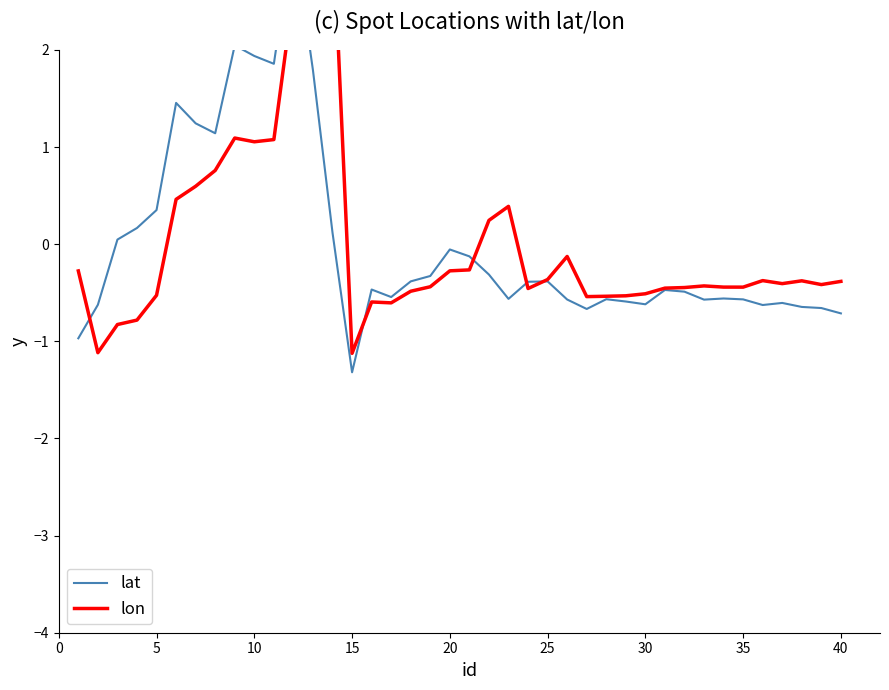

Which series has the largest total across all categories?

lon